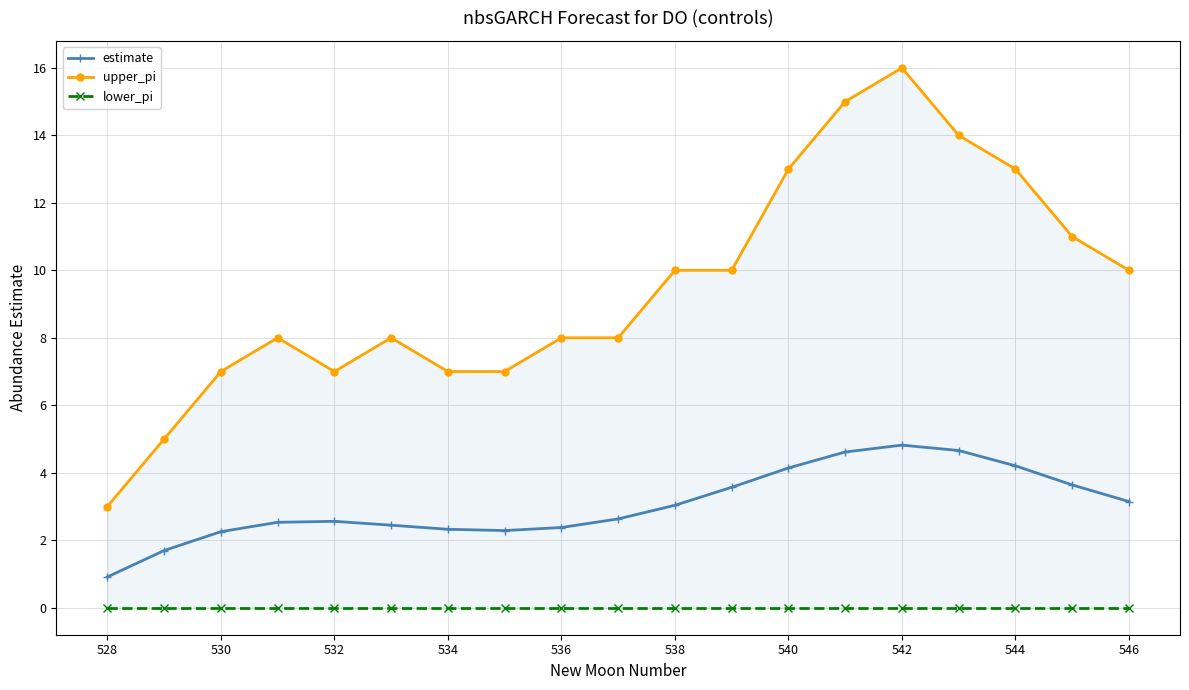

True or false: estimate has more than 1 interior local peaks.

True